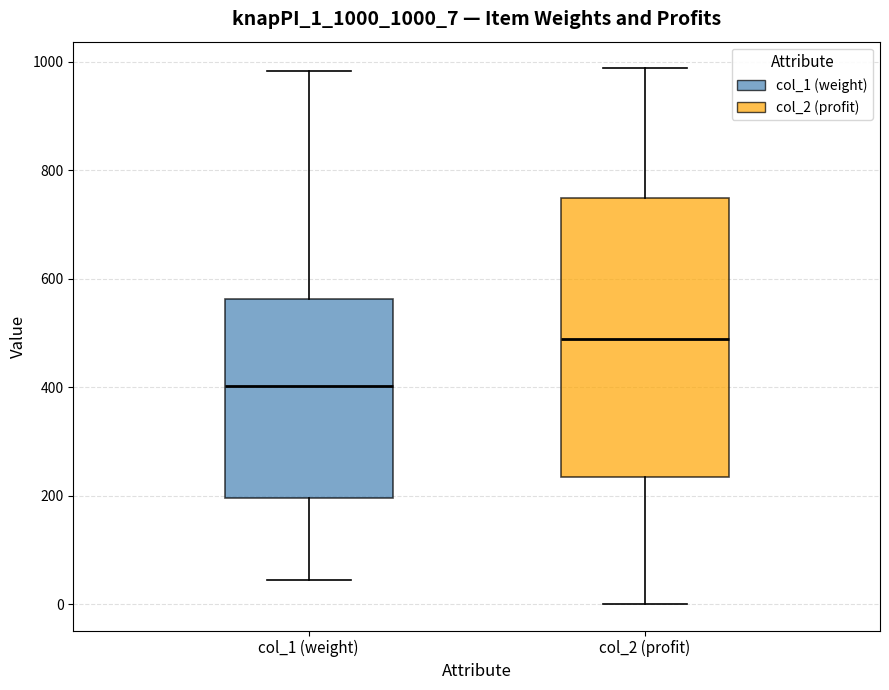

Which box is the tallest, from its lower edge to its upper edge?

col_2 (profit)